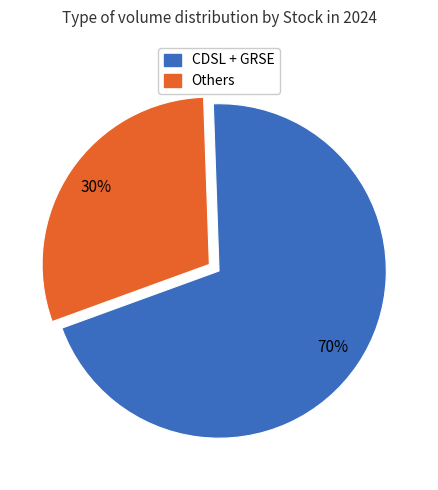

To the nearest percent, what is the difference between the largest and smallest slice percentages?

40%